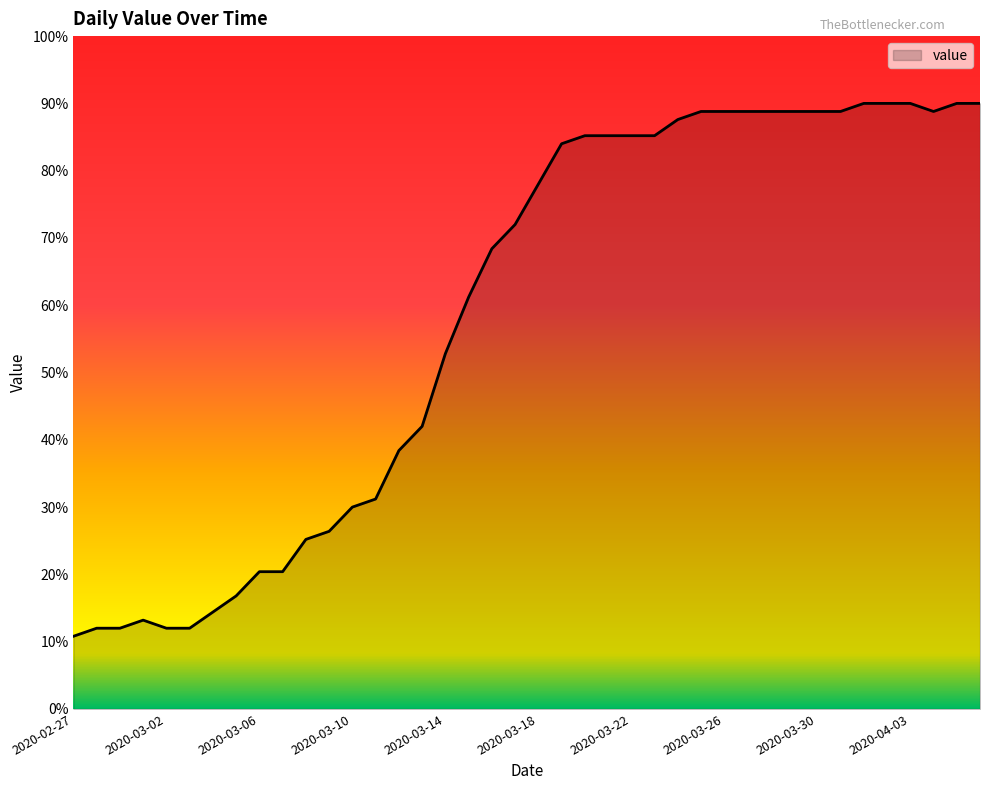

What is the difference between the maximum and minimum values?

79.2